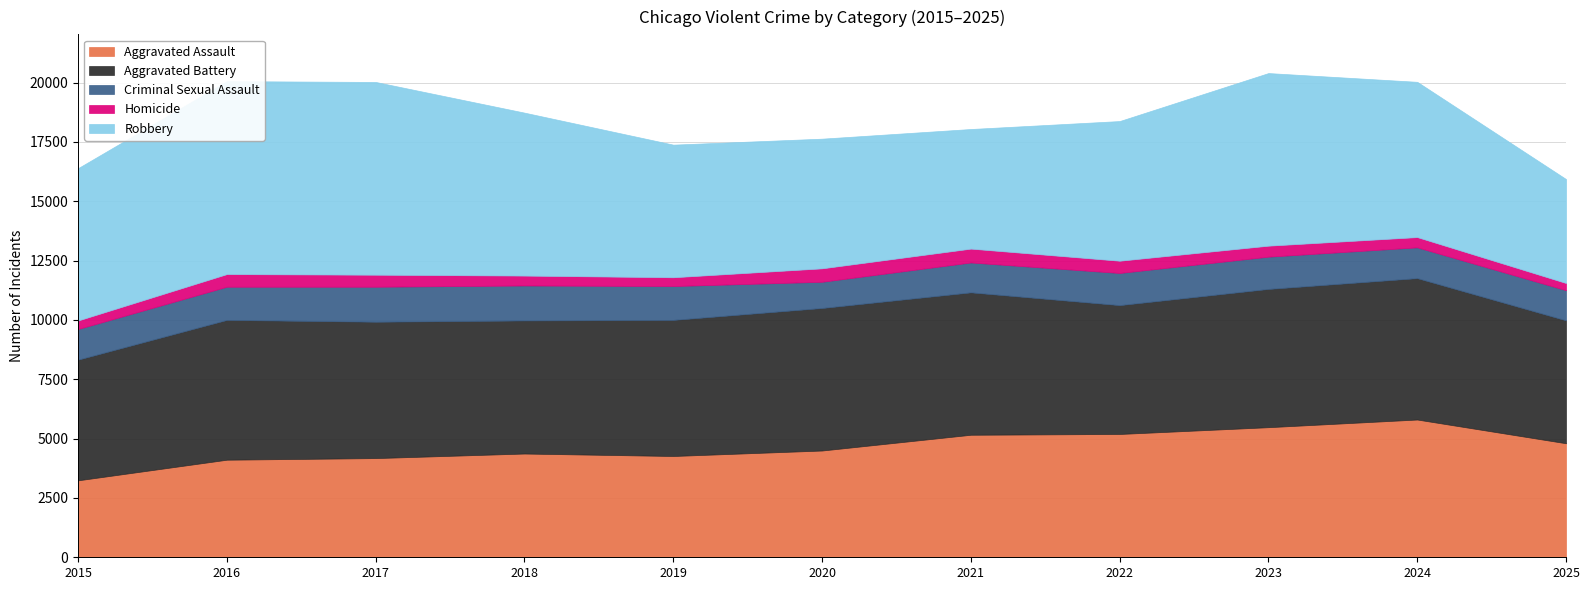

Read the Homicide value at 2025, to the nearest 10.

300